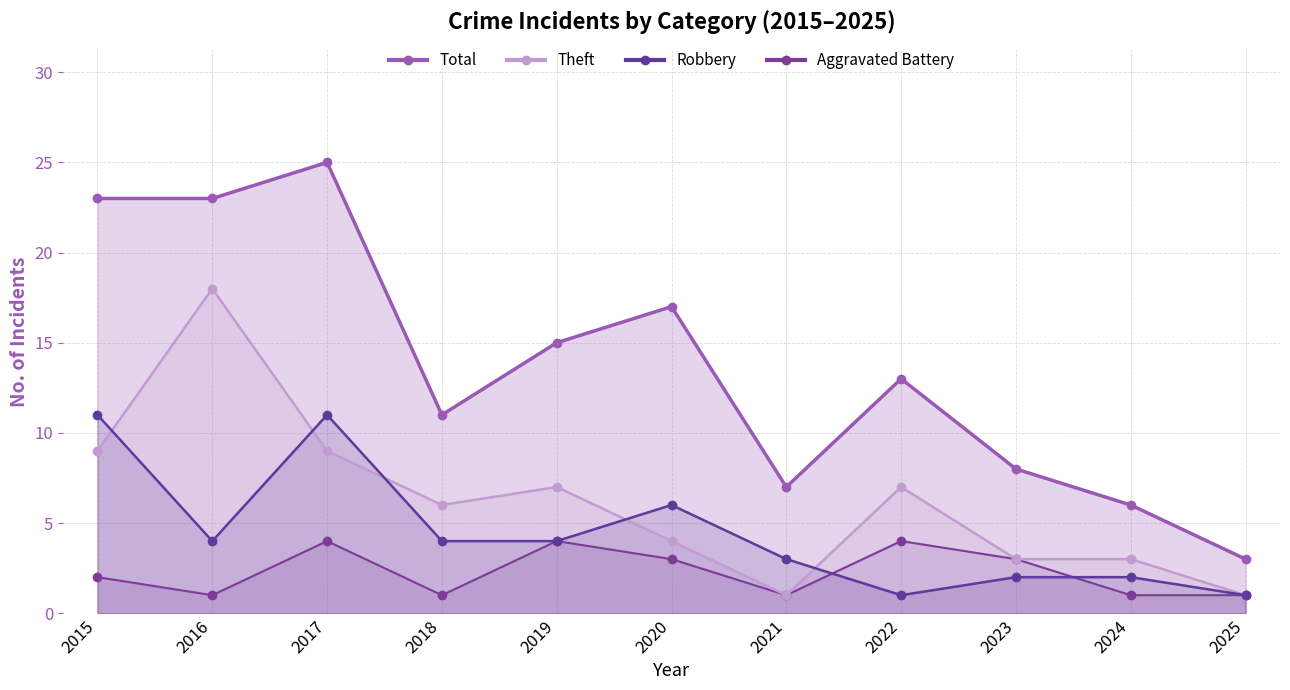

True or false: Aggravated Battery and Robbery cross at least once.

True